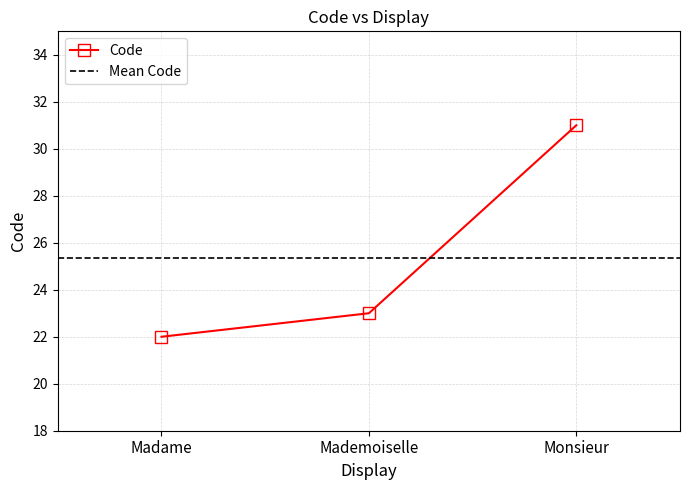

What is the sum of the values at Monsieur and Mademoiselle?

54